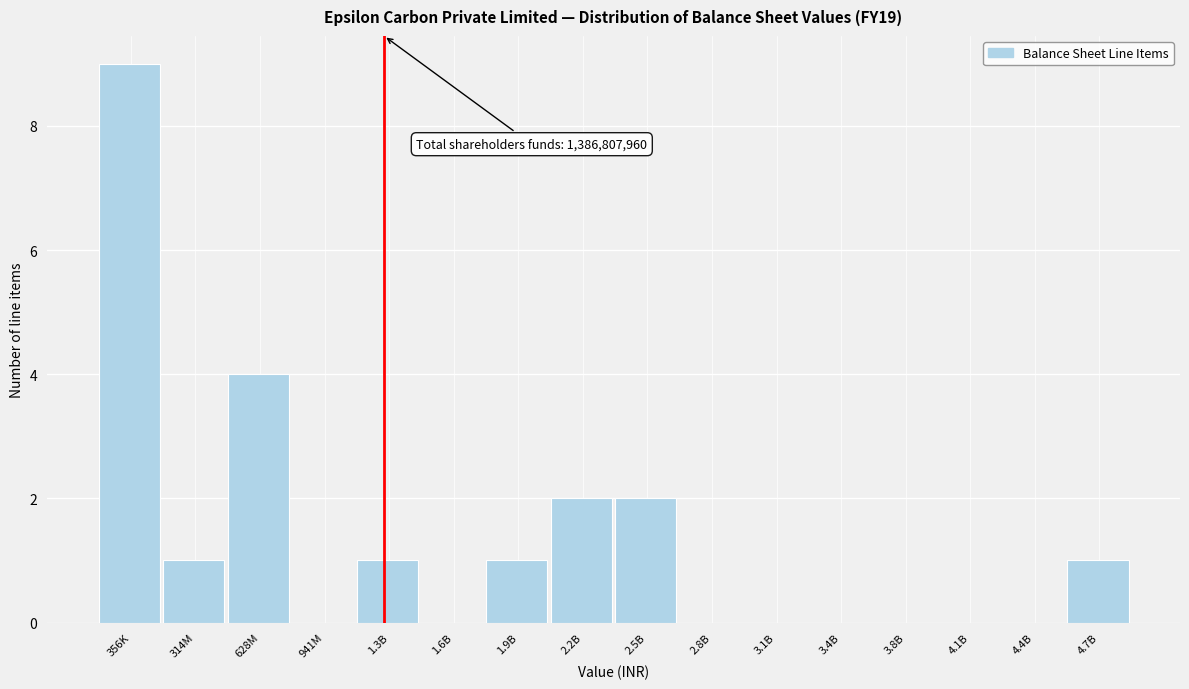

Reading right to left, what are all the values shown in this chart?

4.7B=1	4.4B=0	4.1B=0	3.8B=0	3.4B=0	3.1B=0	2.8B=0	2.5B=2	2.2B=2	1.9B=1	1.6B=0	1.3B=1	941M=0	628M=4	314M=1	356K=9